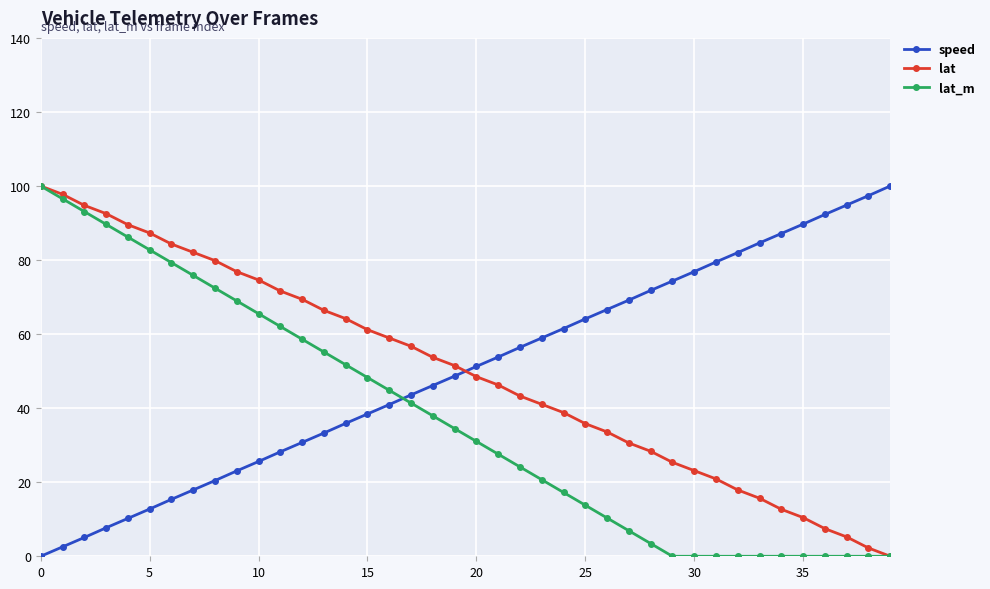

What is the value of the speed point at the 33rd from the left?

82.0